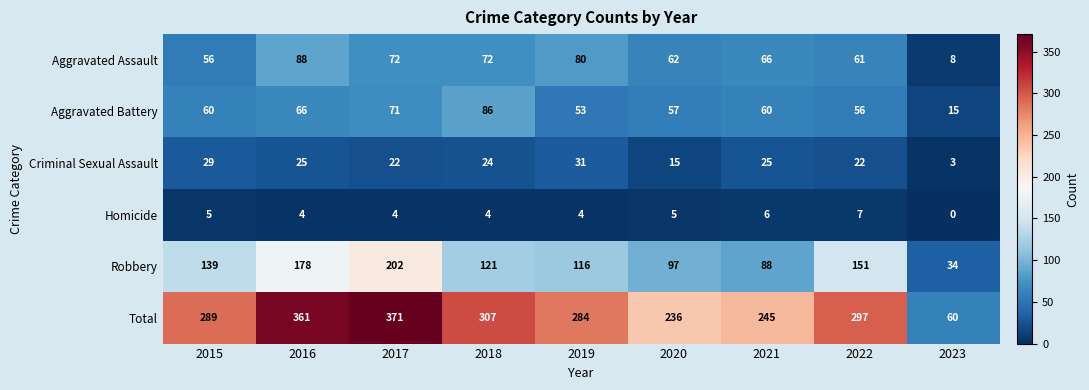

At which label does Homicide reach its peak?

2022